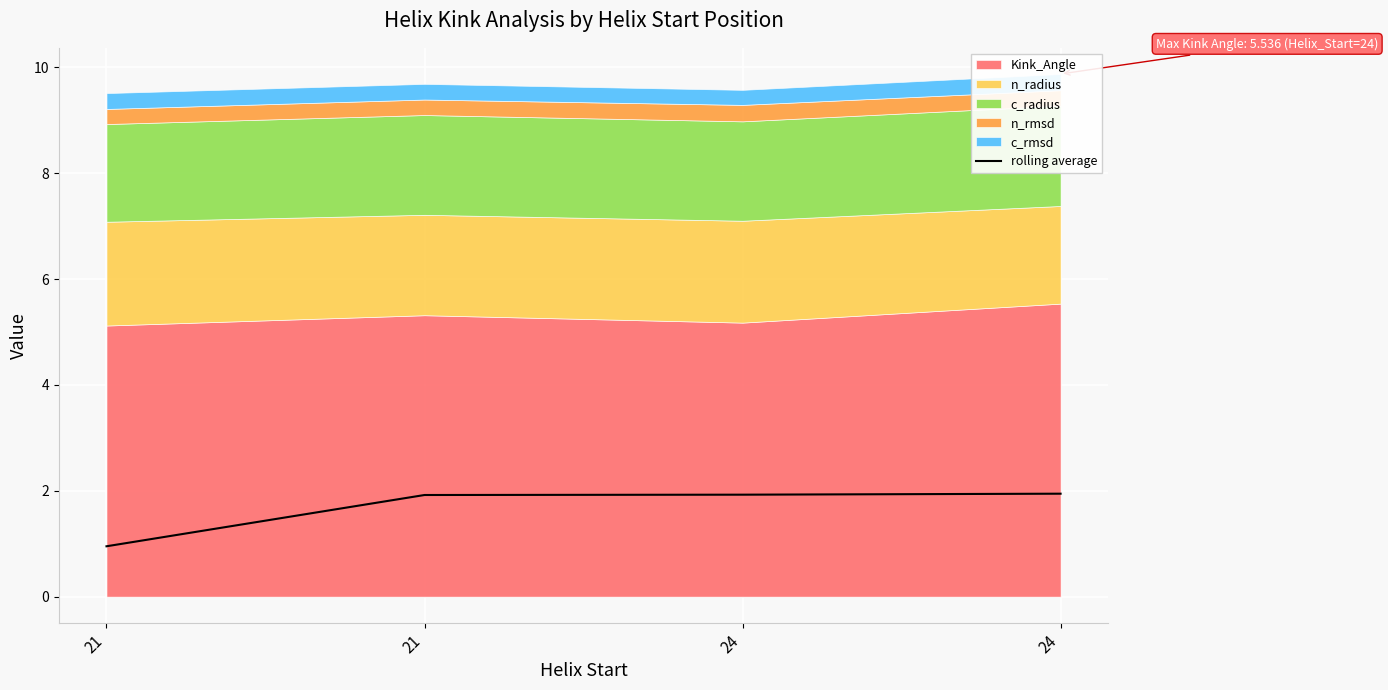

How many values in the rolling average series exceed 1?

3